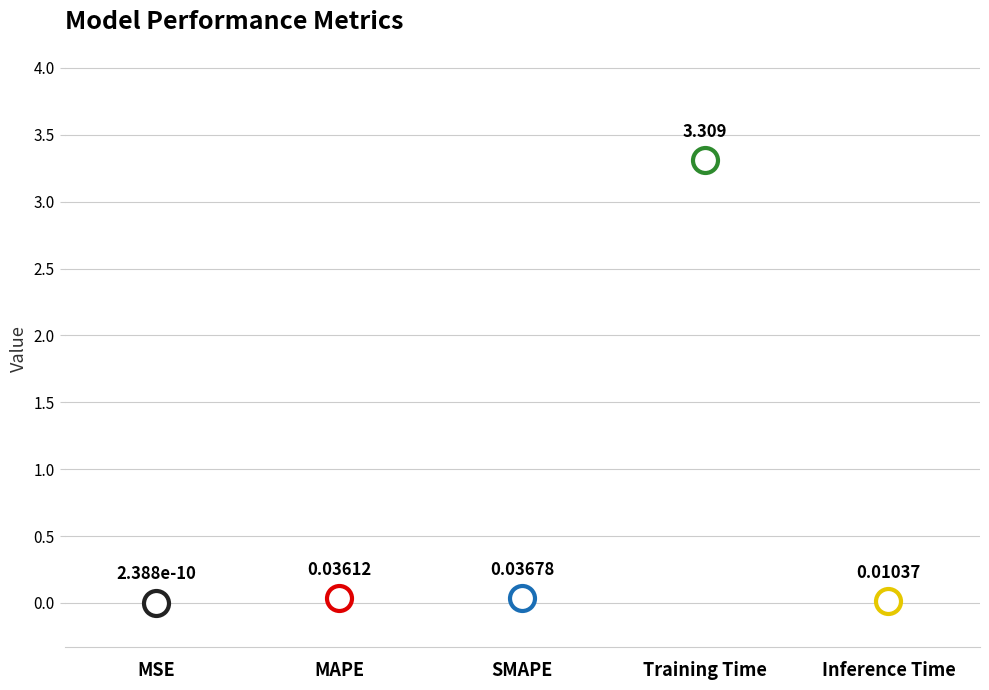

Rank the categories by value from lowest to highest.

MSE, Inference Time, MAPE, SMAPE, Training Time